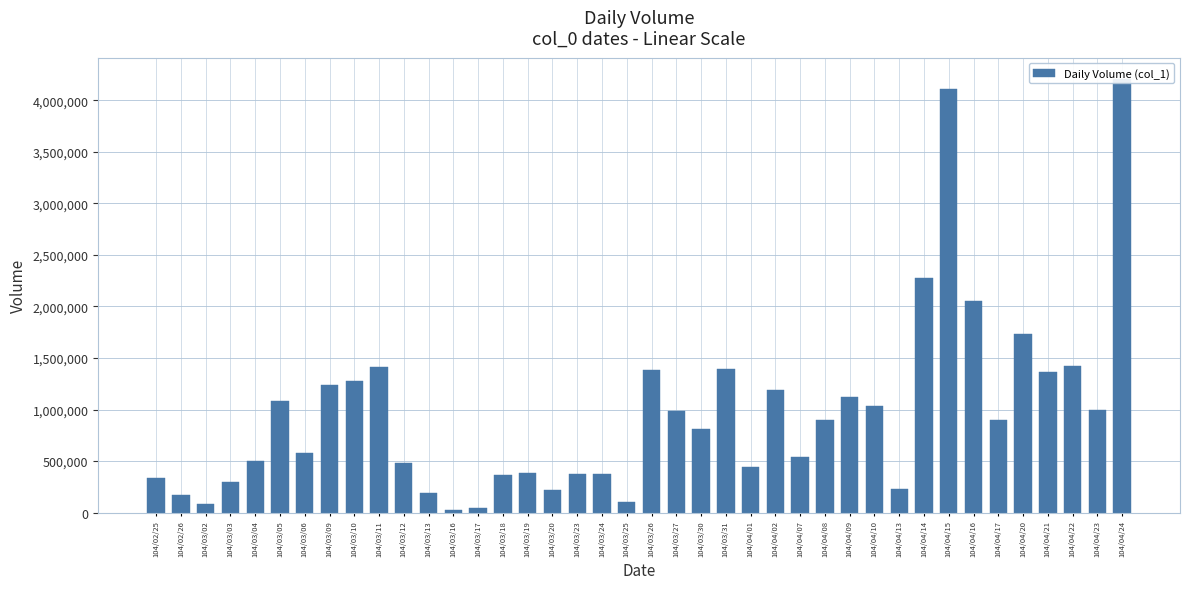

How many bars are there in total?

40